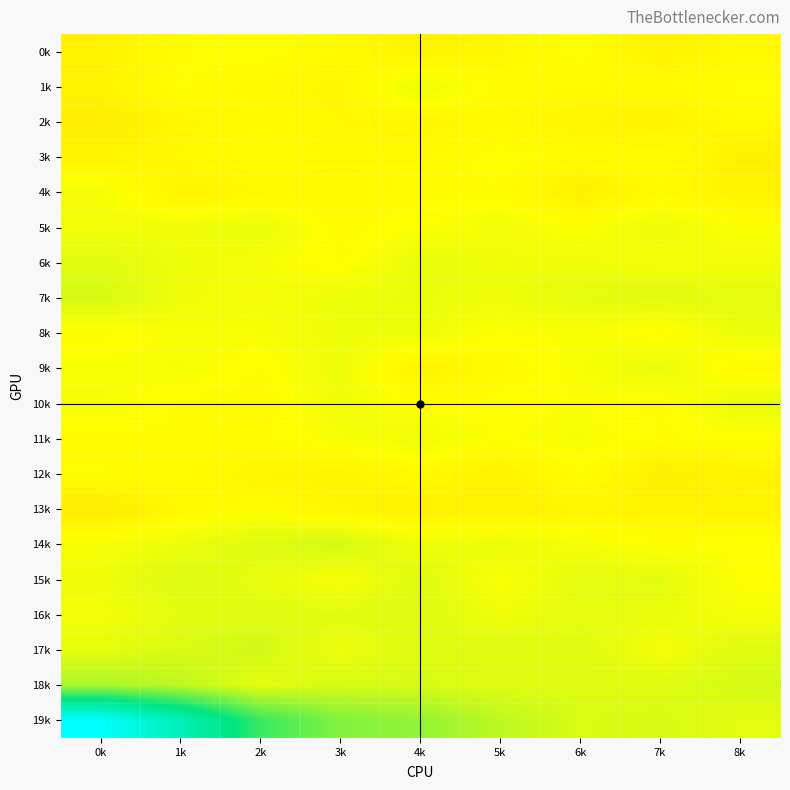

Which series has the largest total across all categories?

19k